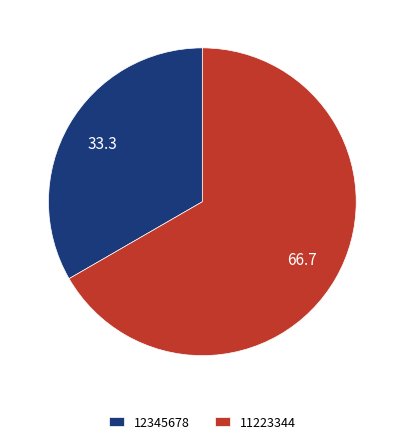

Count the number of slices in the pie.

2